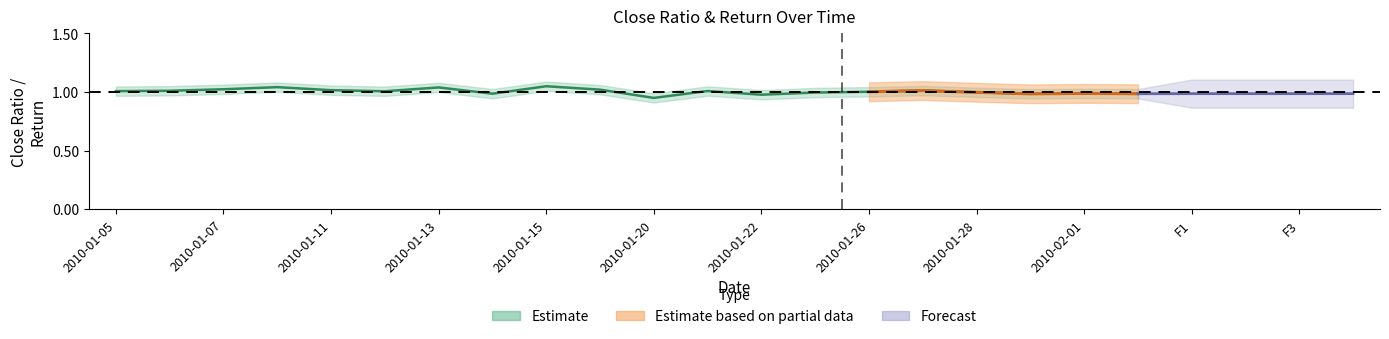

How many lines are shown in the chart?

1